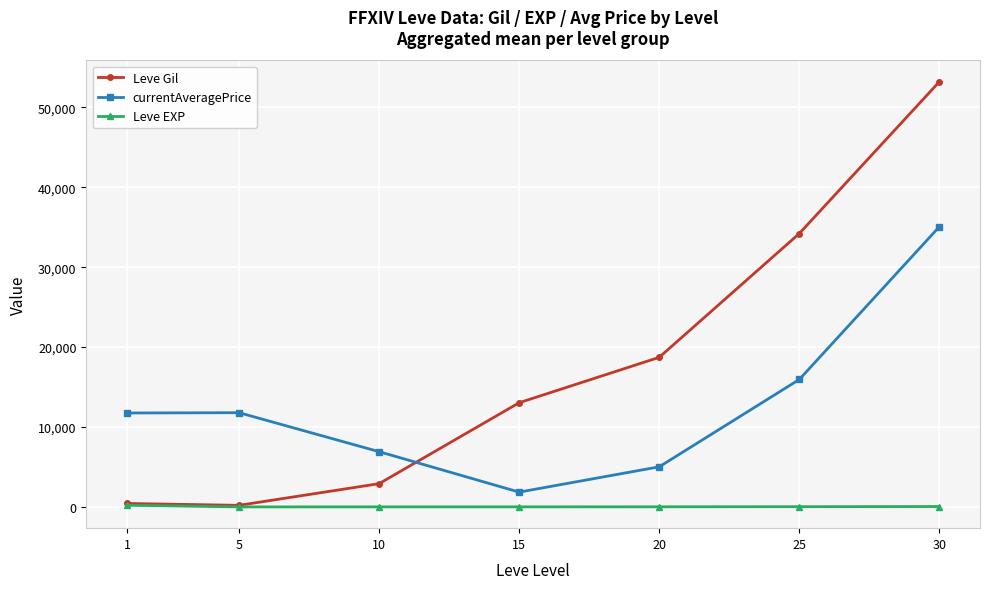

What is the maximum value shown in the chart?

53202.5